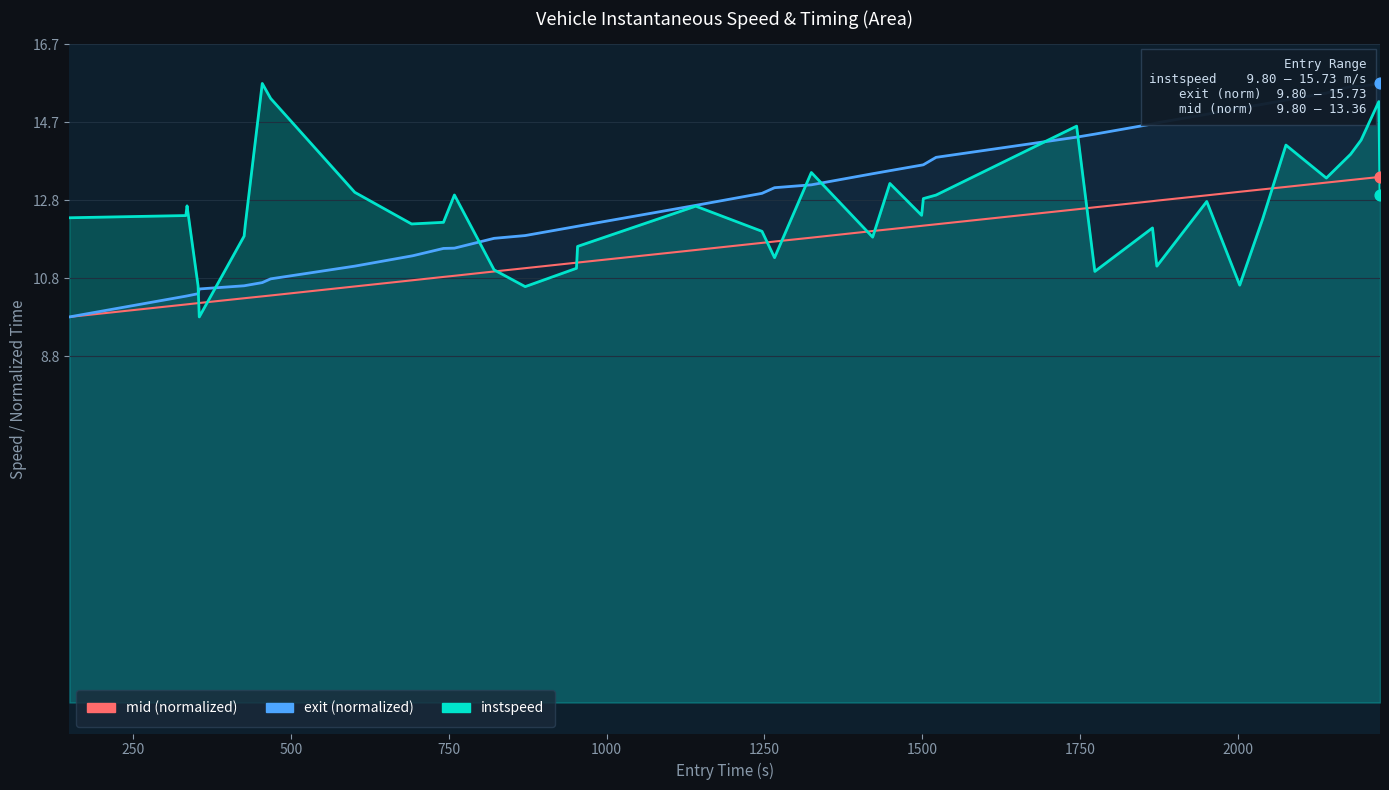

Is the value of instspeed at 26 greater than the value of mid (normalized) at 17?

Yes